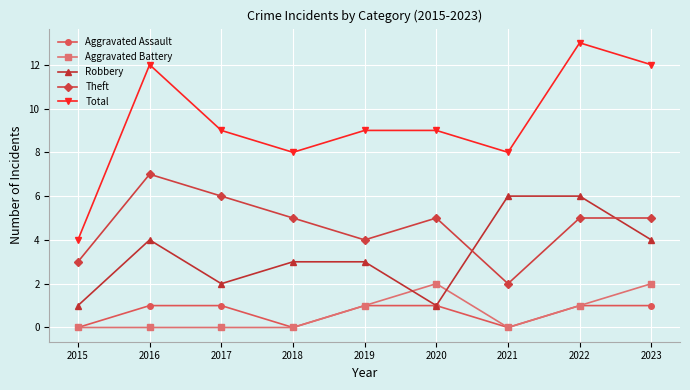

What is the sum of the Robbery values at 2017 and 2020?

3